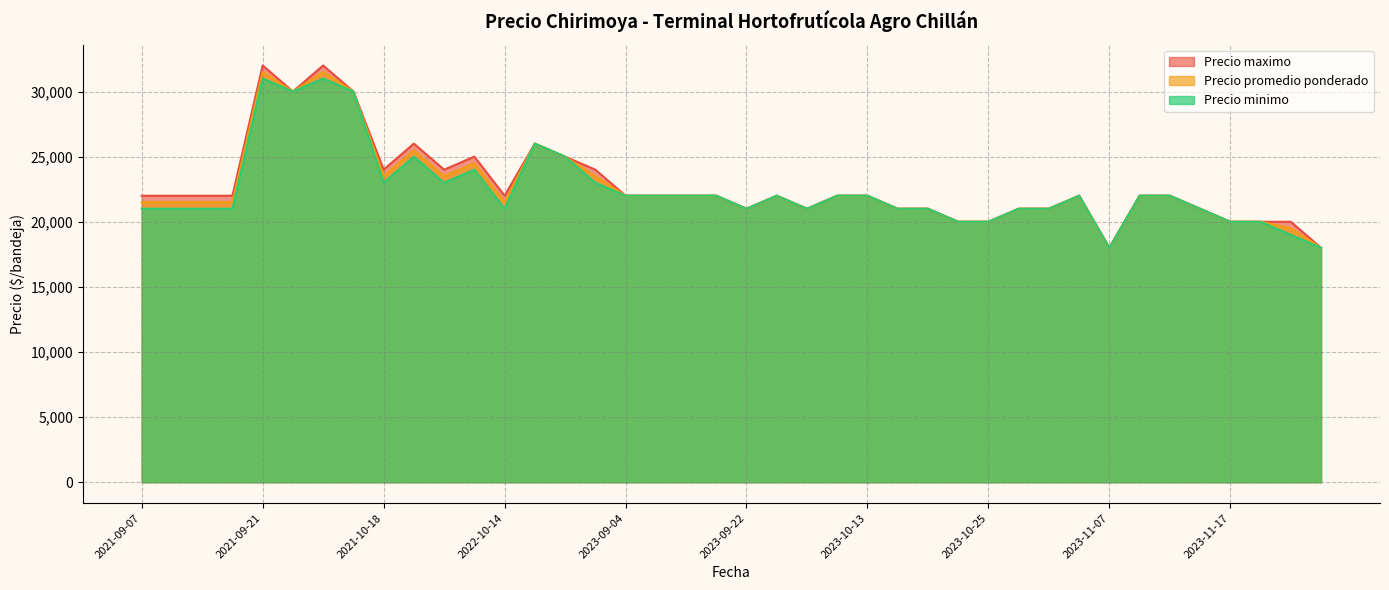

Rank the series by their average value, from lowest to highest.

Precio minimo, Precio promedio ponderado, Precio maximo